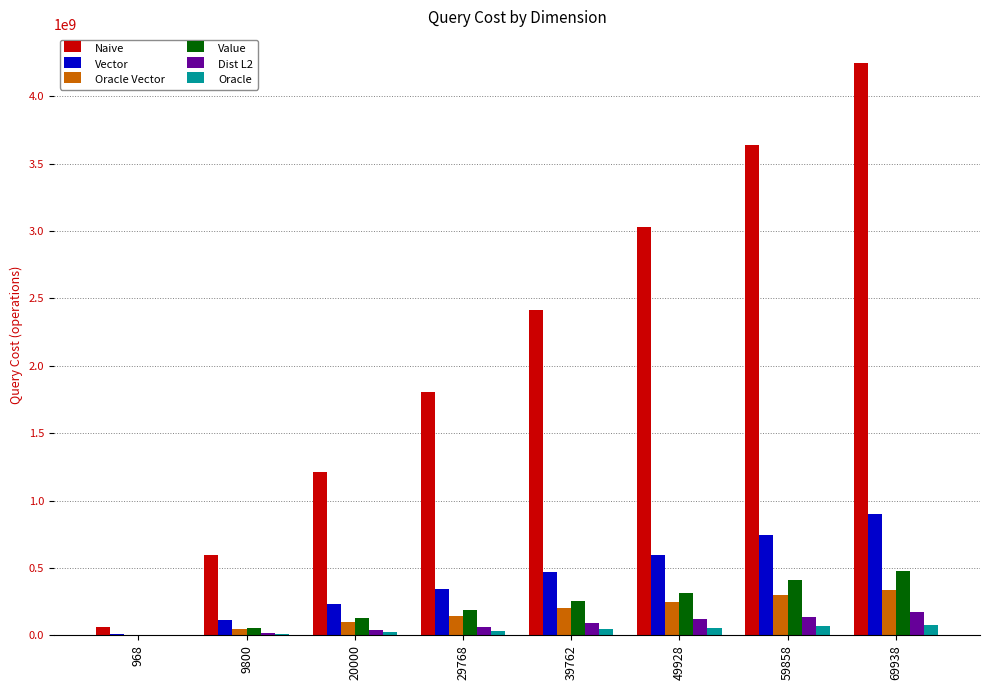

How many groups of bars are there?

8